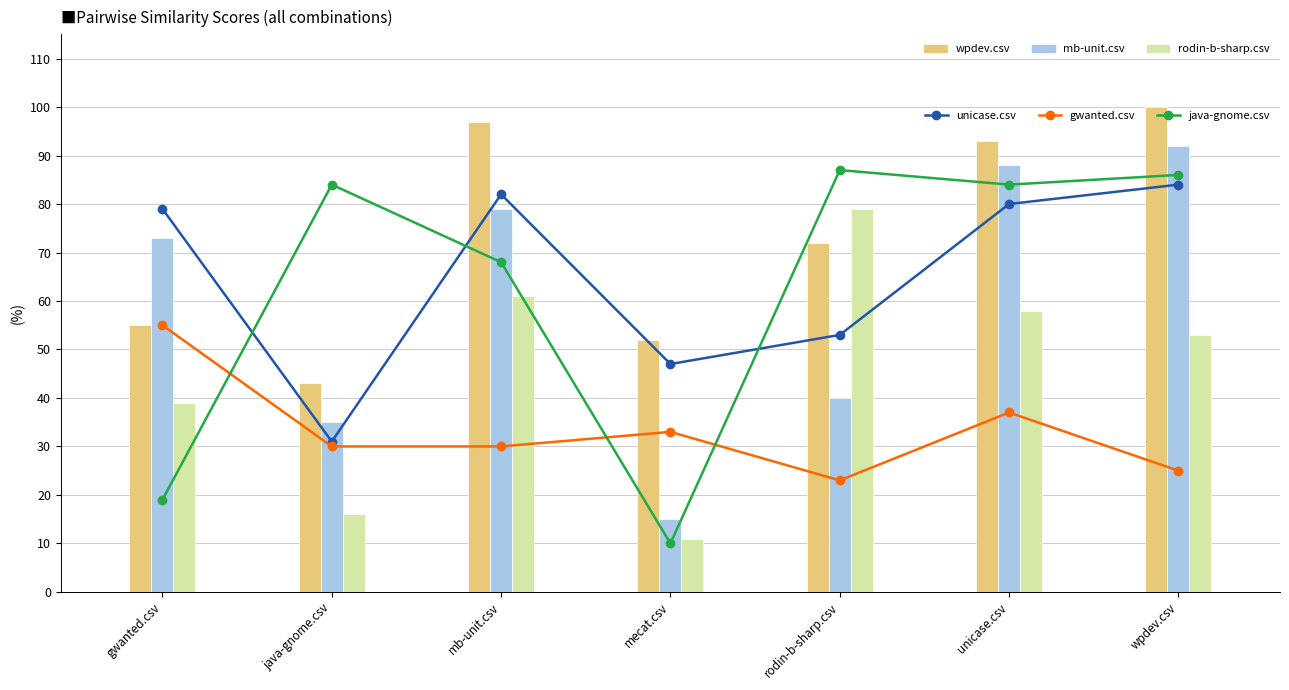

What is the label of the 3rd bar from the left?

mb-unit.csv